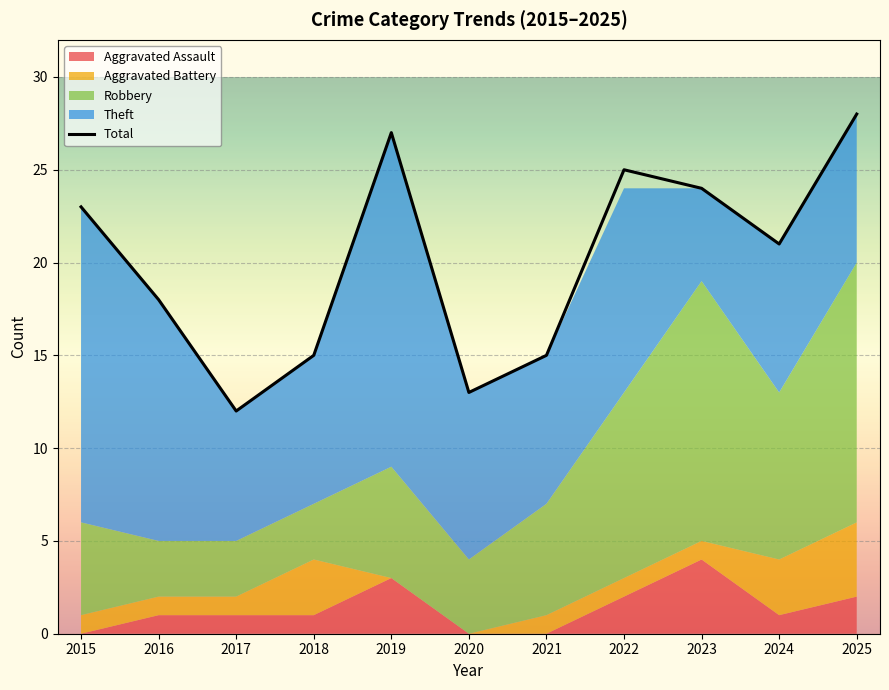

Between 2015 and 2022, which is larger?

2022